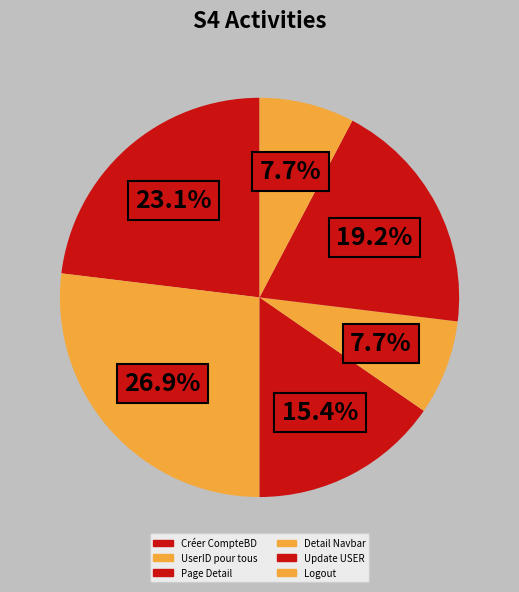

To the nearest percent, what is the difference between the Page Detail and Update USER slice percentages?

4%